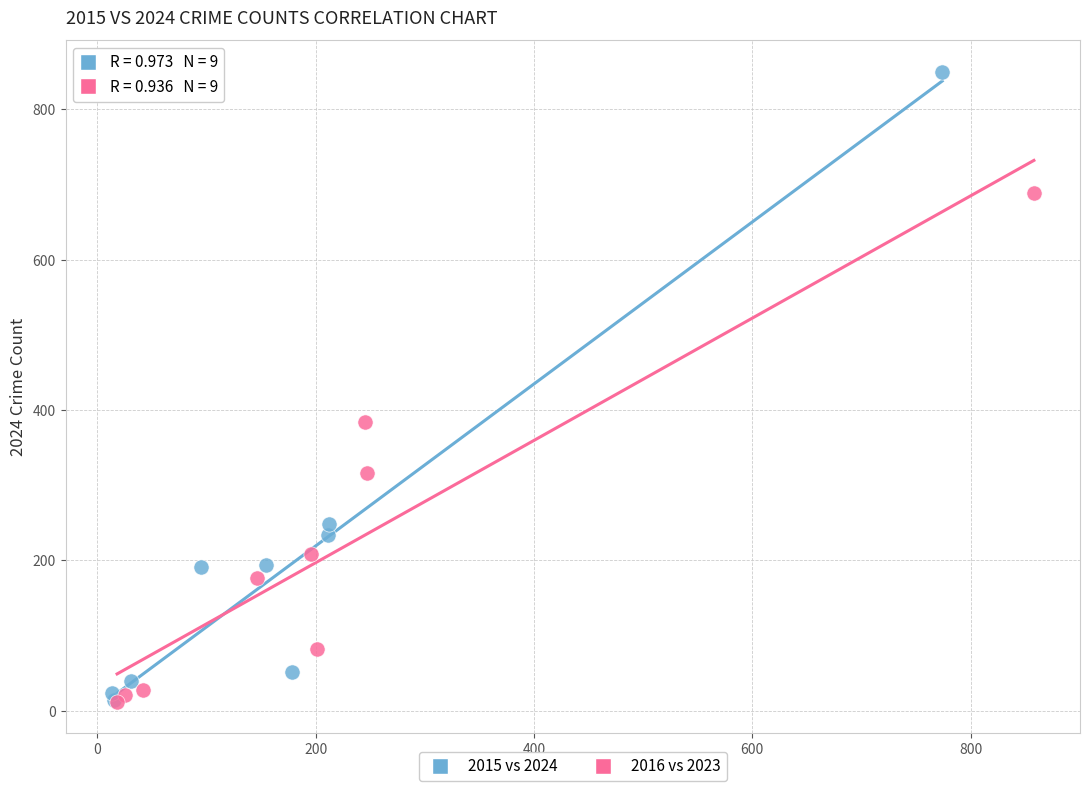

Which series reaches the maximum Y coordinate?

2015 vs 2024